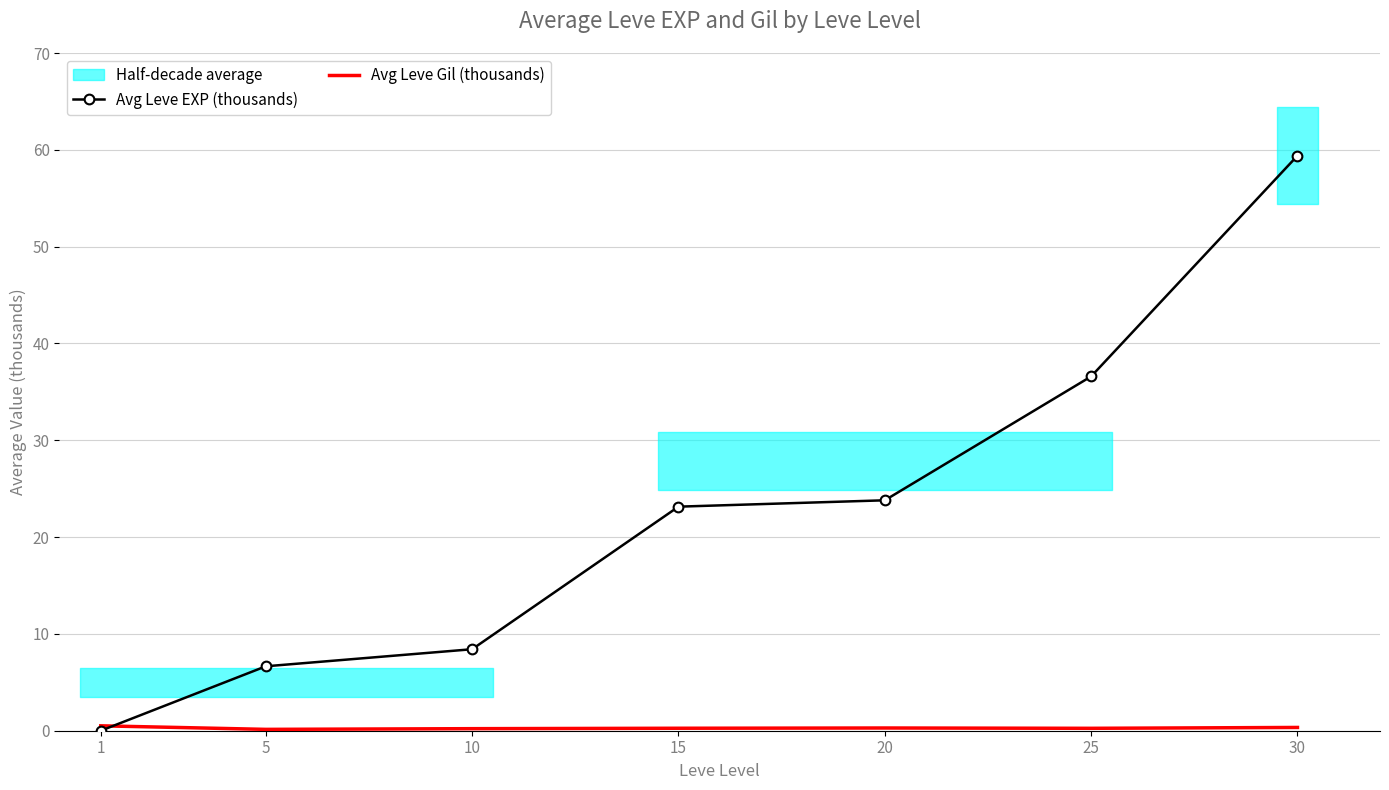

What is the difference between the second highest and minimum values in the Avg Leve EXP (thousands) series?

36.6